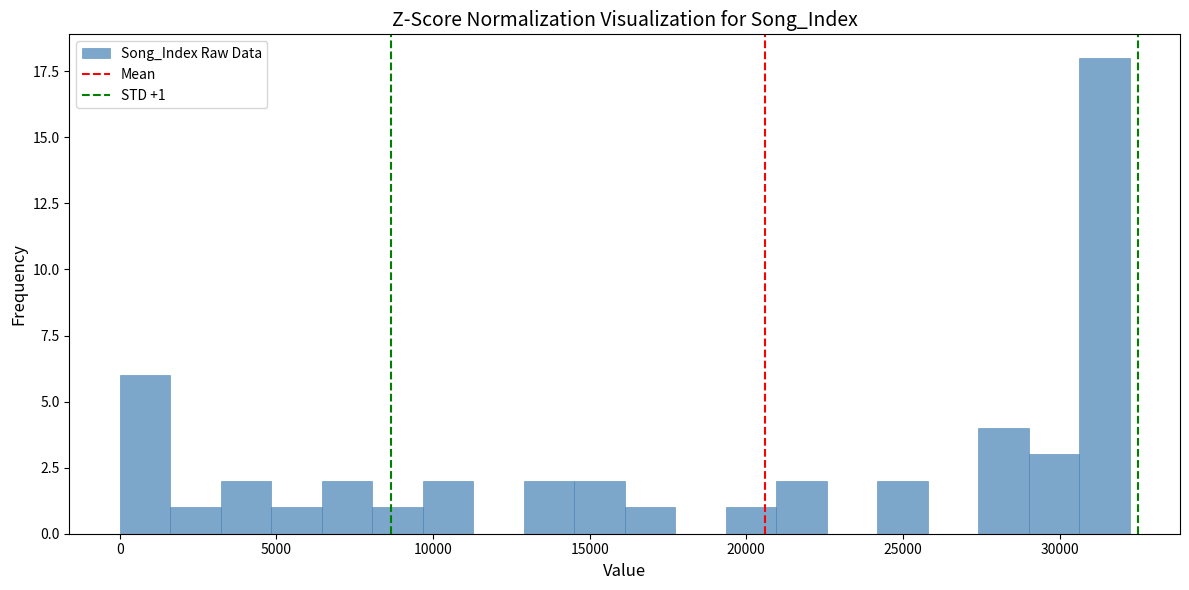

Read against the x-axis, roughly where is the centre of the tallest bar?

31500